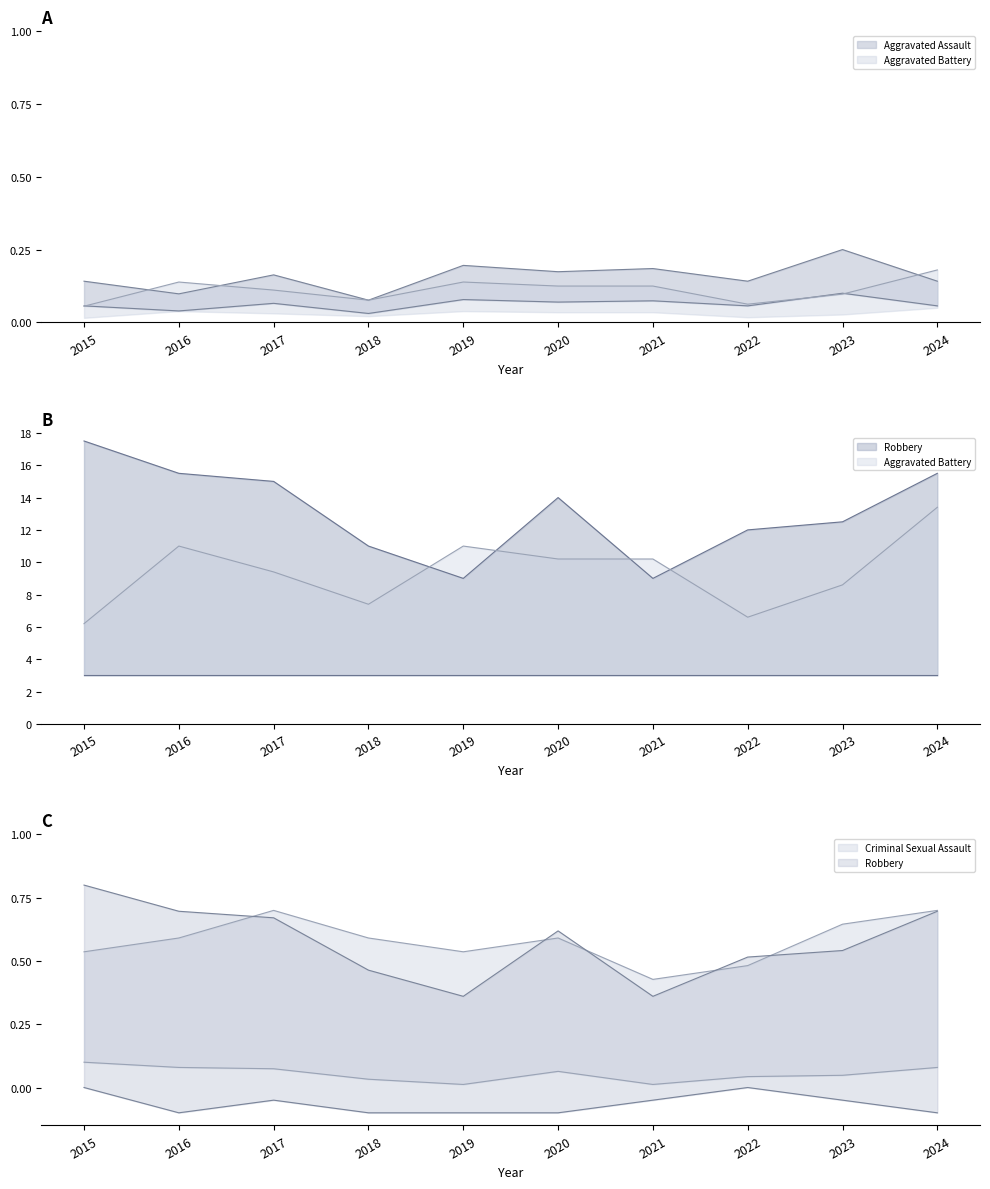

At which category does Robbery reach its first local peak?

2020